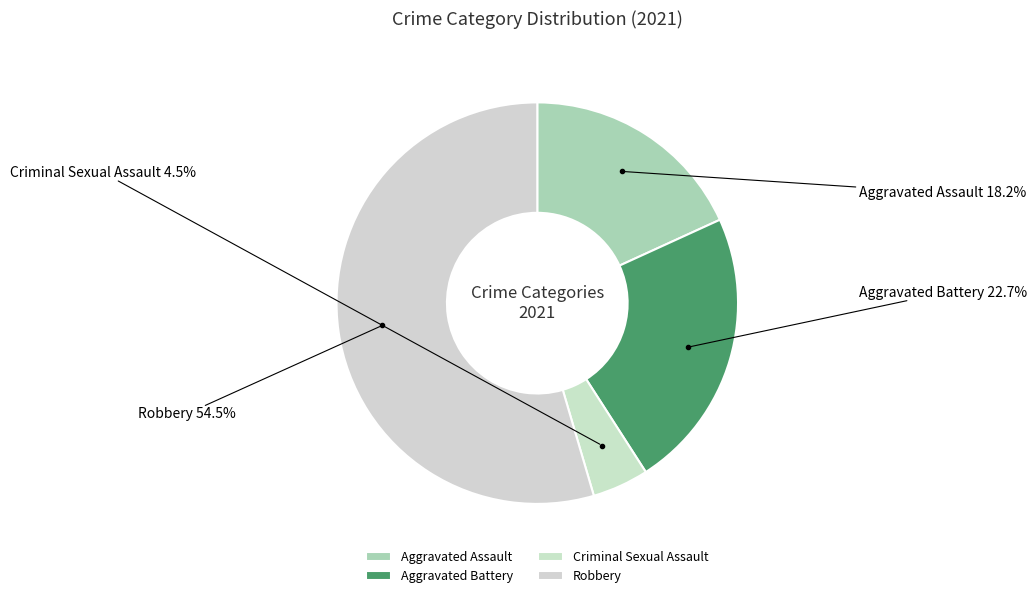

What portion of the pie excludes Aggravated Battery?

77.3%